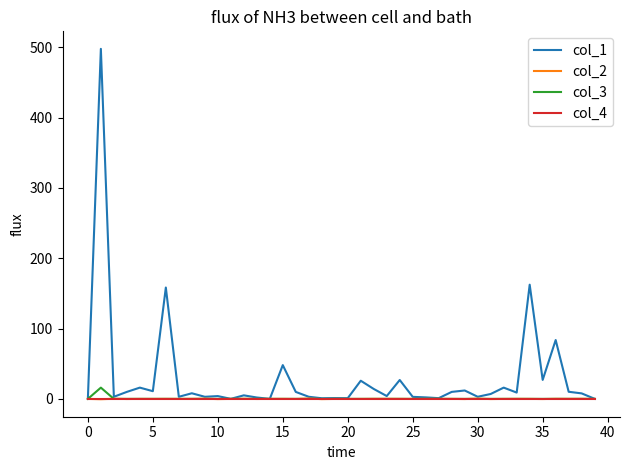

Does the chart have visible grid lines?

No